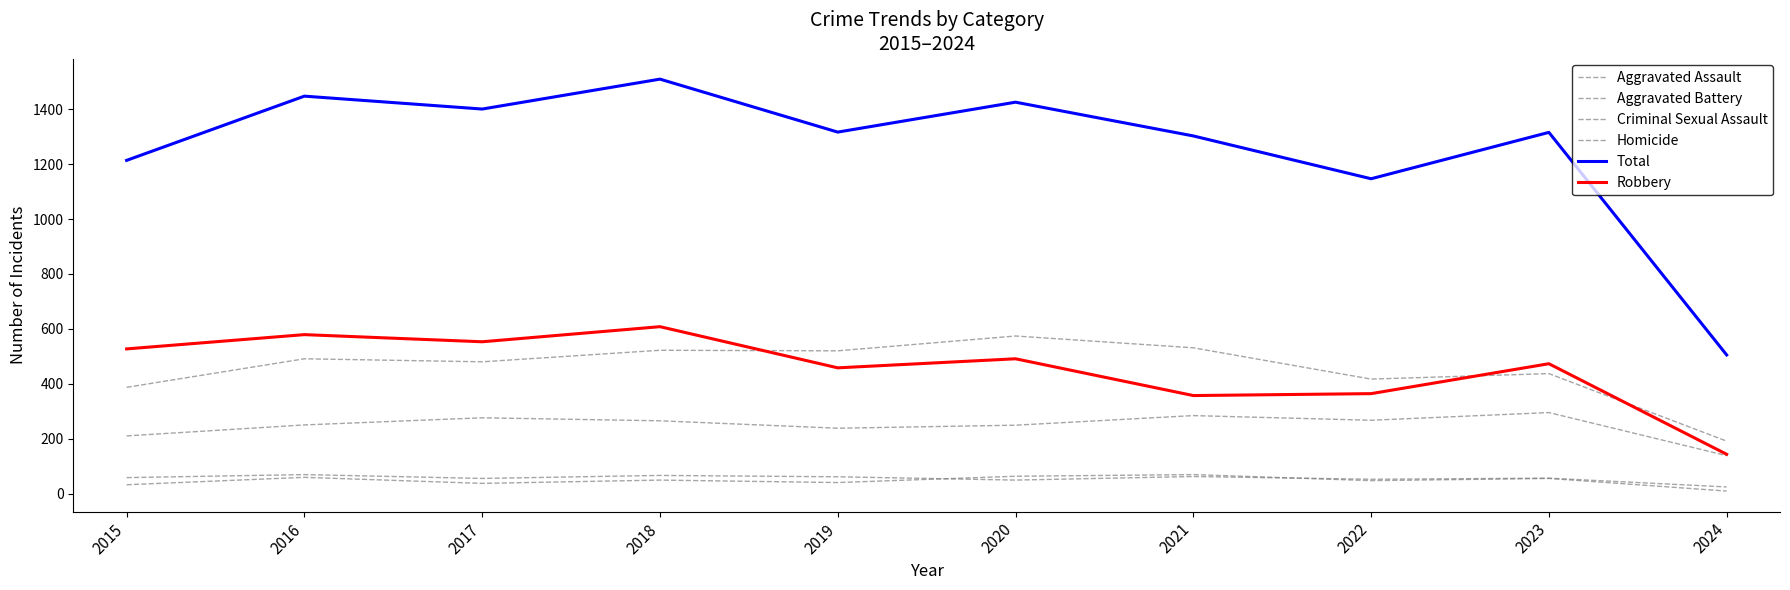

Is this an area chart (filled region under the line)?

No